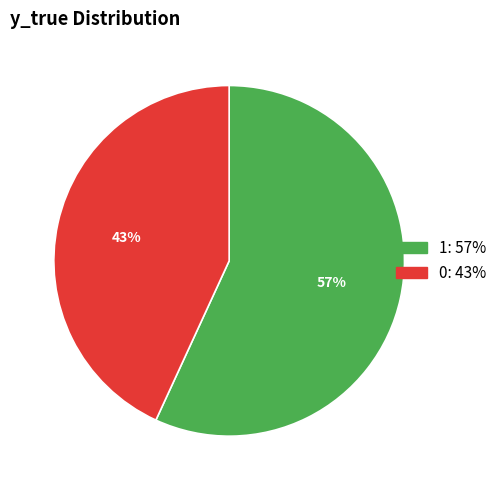

Which category accounts for the majority?

1